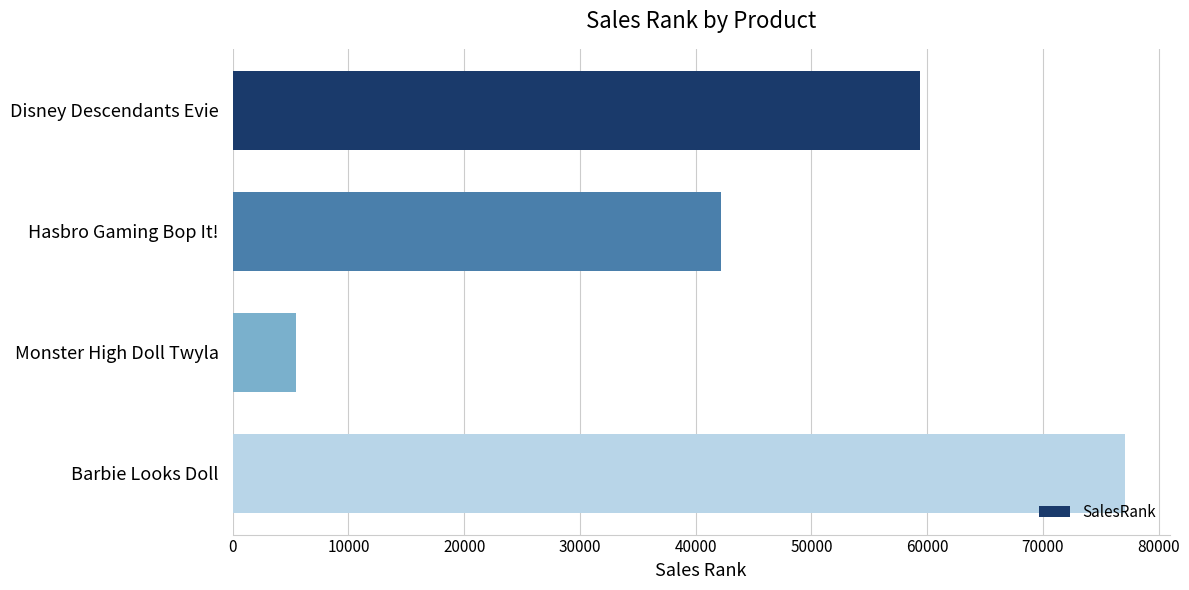

What is the label of the 3rd bar from the top?

Monster High Doll Twyla